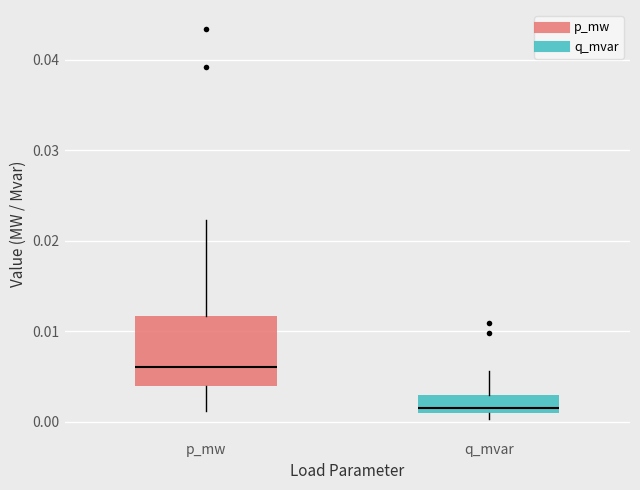

Reading left to right, read every box against the y-axis: the position of its median line, the range the box covers, and the ends of its whiskers. The values are not printed on the chart, so give them approximately, as read against the axis.

p_mw: median 0.006, box 0.004 to 0.012, whiskers 0.001 to 0.022
q_mvar: median 0.002, box 0.001 to 0.003, whiskers 0.000 to 0.006